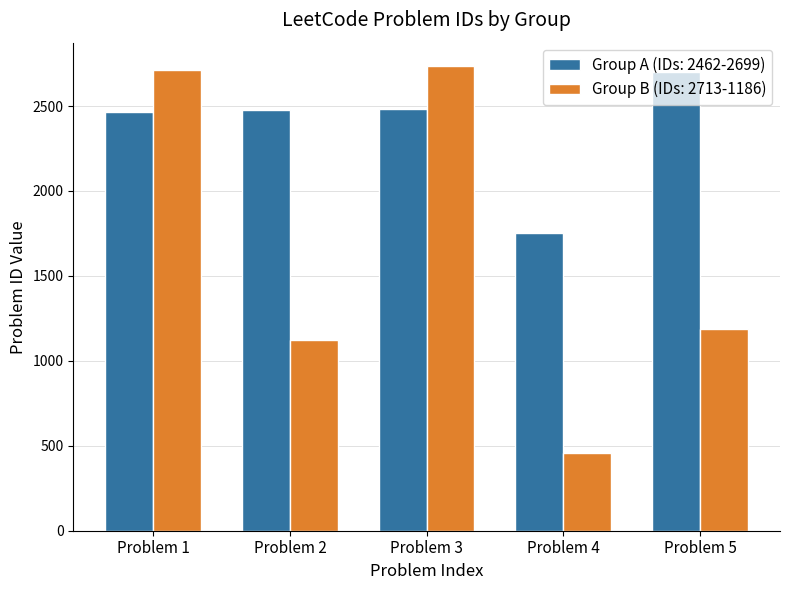

Which series has the widest spread of values?

Group B (IDs: 2713-1186)